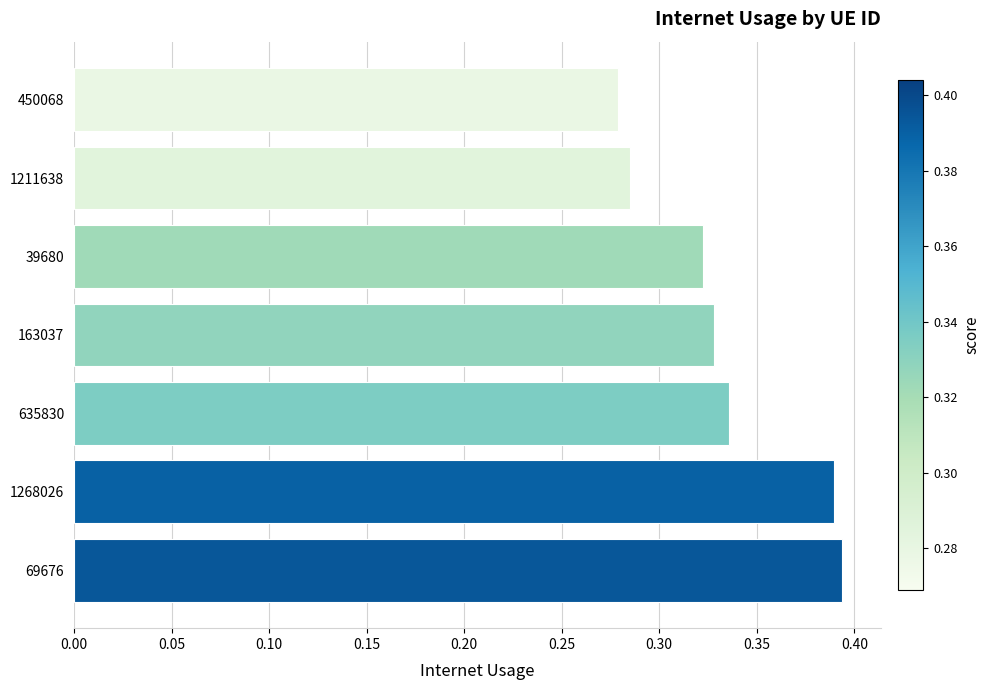

List the labels in order of value, largest first.

69676, 1268026, 635830, 163037, 39680, 1211638, 450068